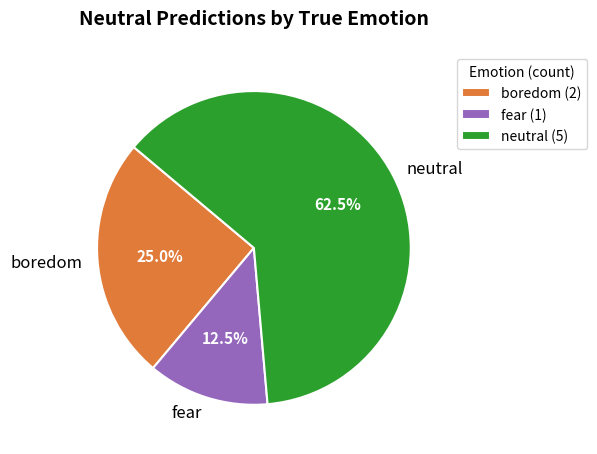

How many segments does this pie chart have?

3